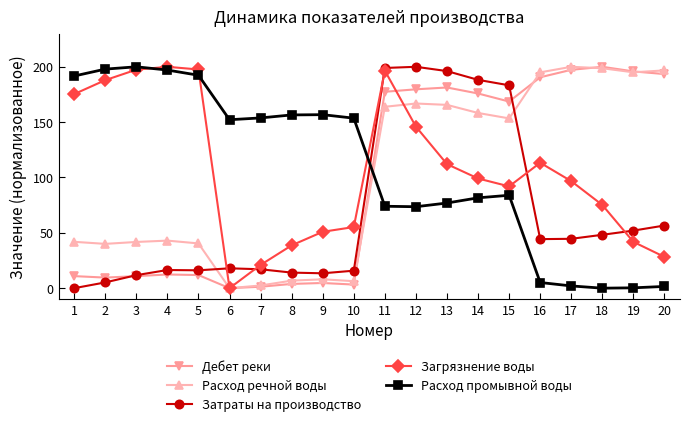

Does the chart have visible grid lines?

No